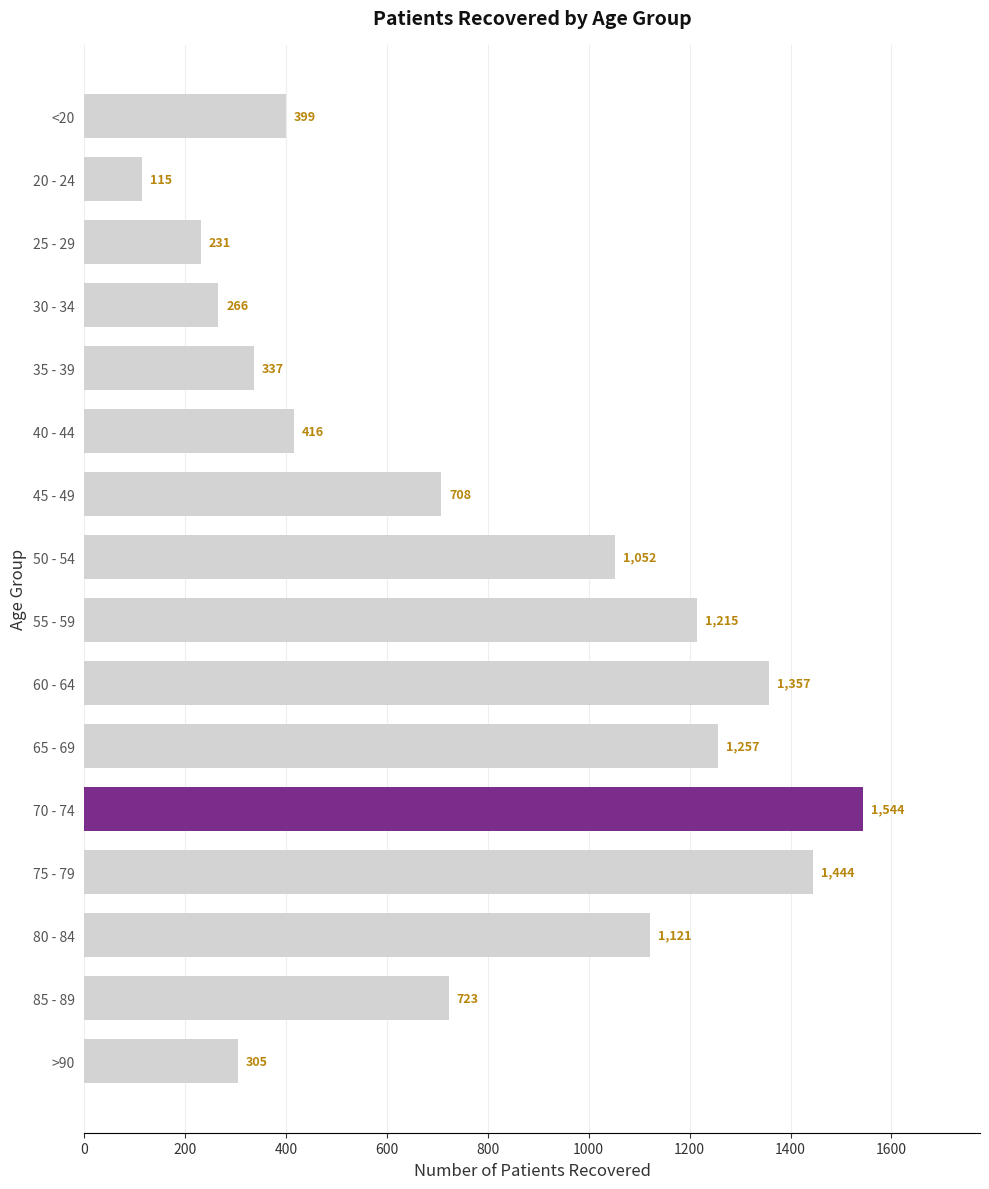

Where is the data nearest to the value 829?

85 - 89